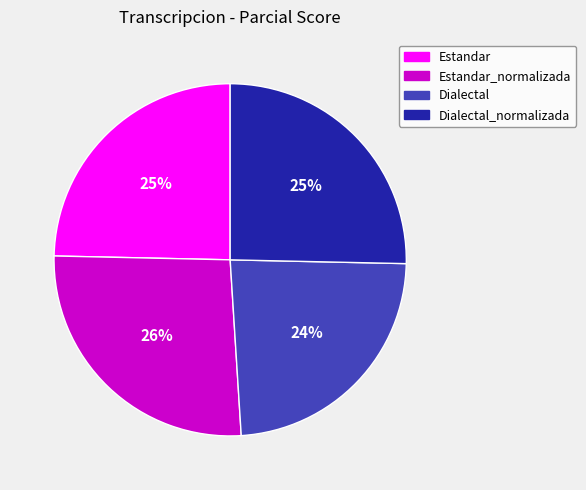

Is there any slice that represents more than half of the pie?

No